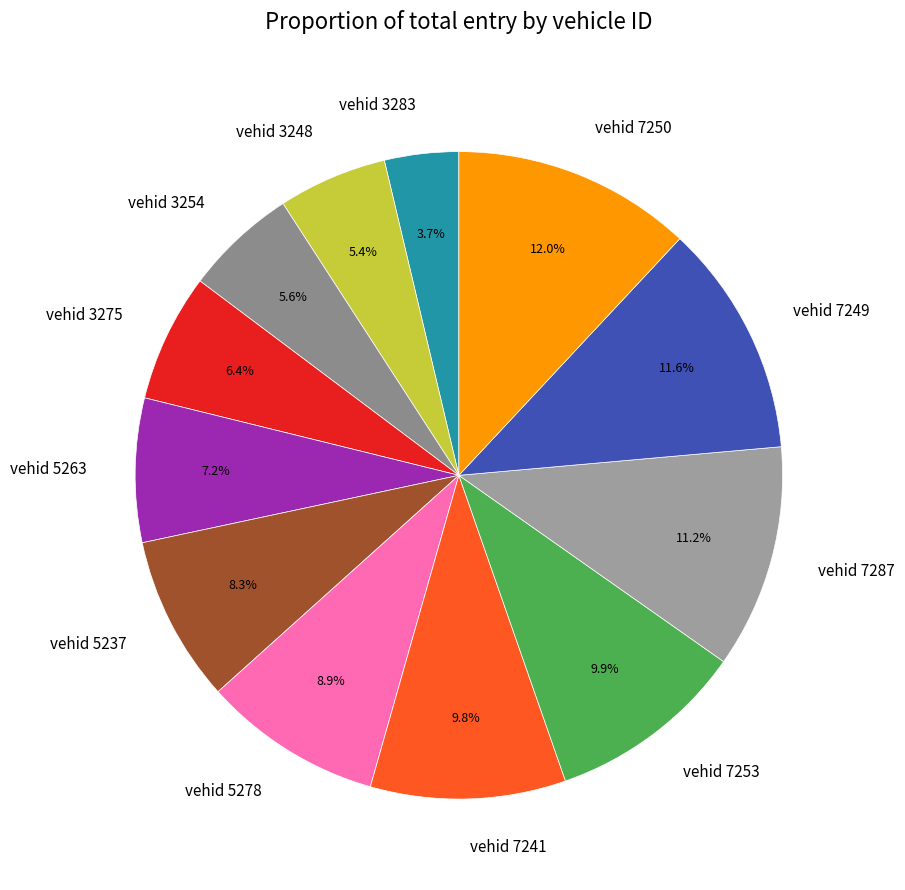

Approximately how many times larger is the value at vehid 5278 compared to vehid 5263?

1.2